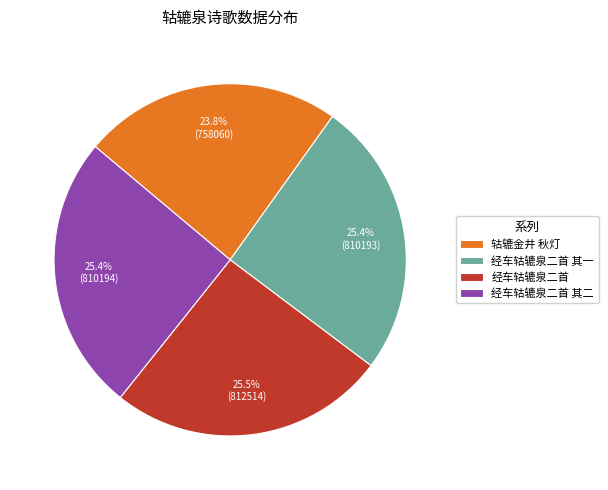

Approximately how many times larger is the value at 轱辘金井 秋灯 compared to 经车轱辘泉二首 其二?

0.9